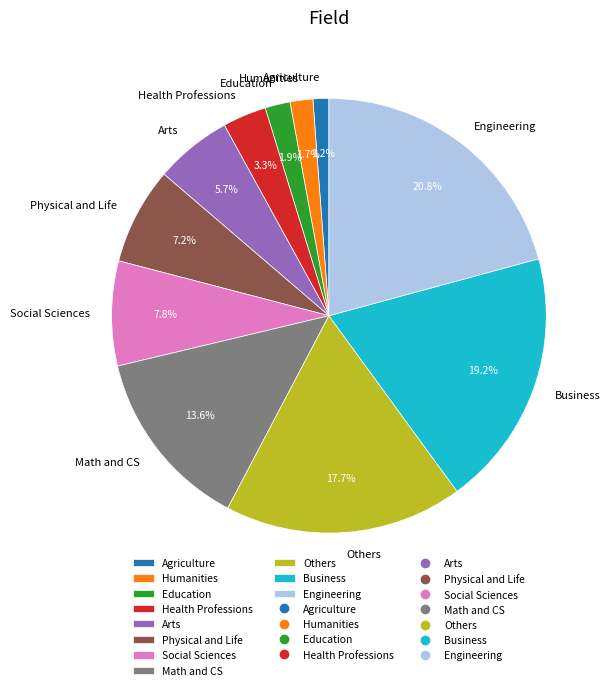

To the nearest percent, what is the average slice percentage?

9%